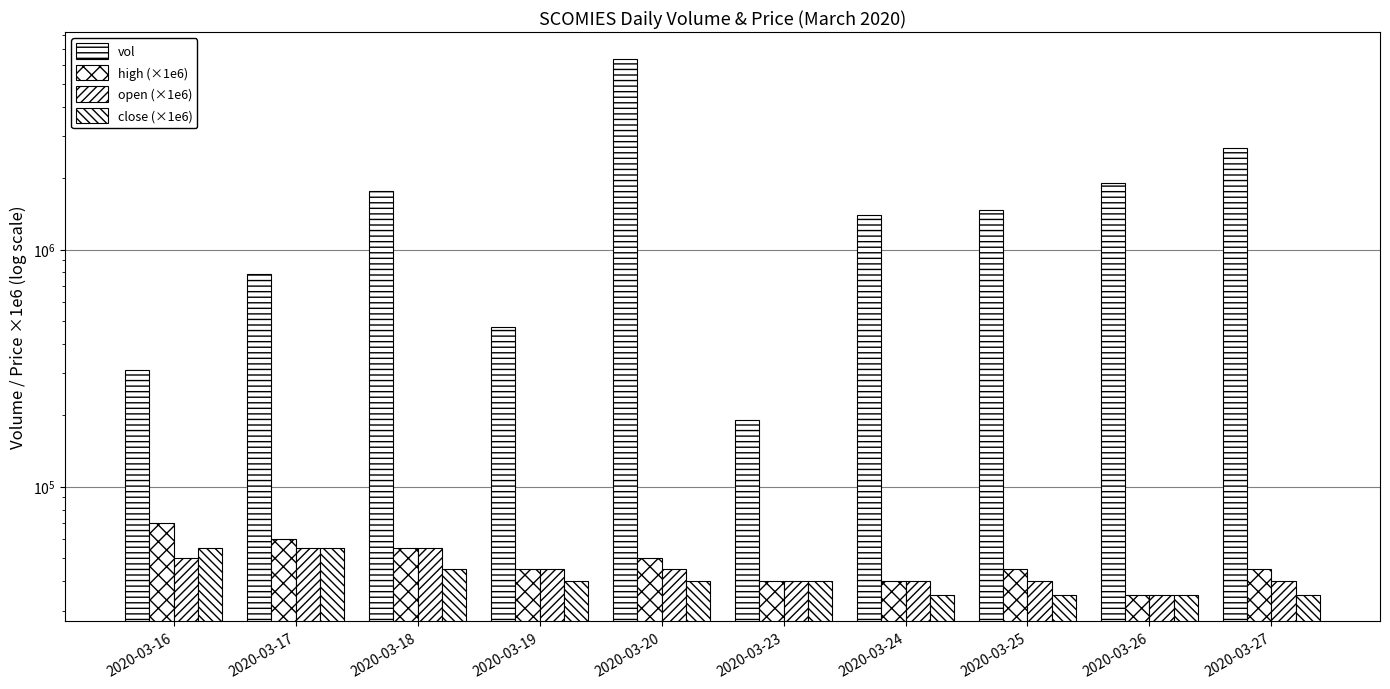

What are all the series names shown in the legend?

vol, high (×1e6), open (×1e6), close (×1e6)